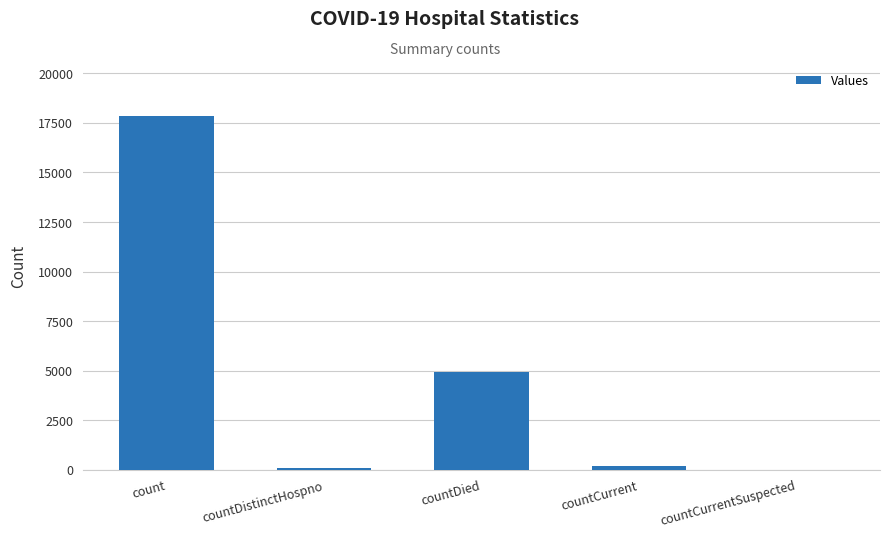

What is the change in value from countCurrent to countCurrentSuspected?

-171